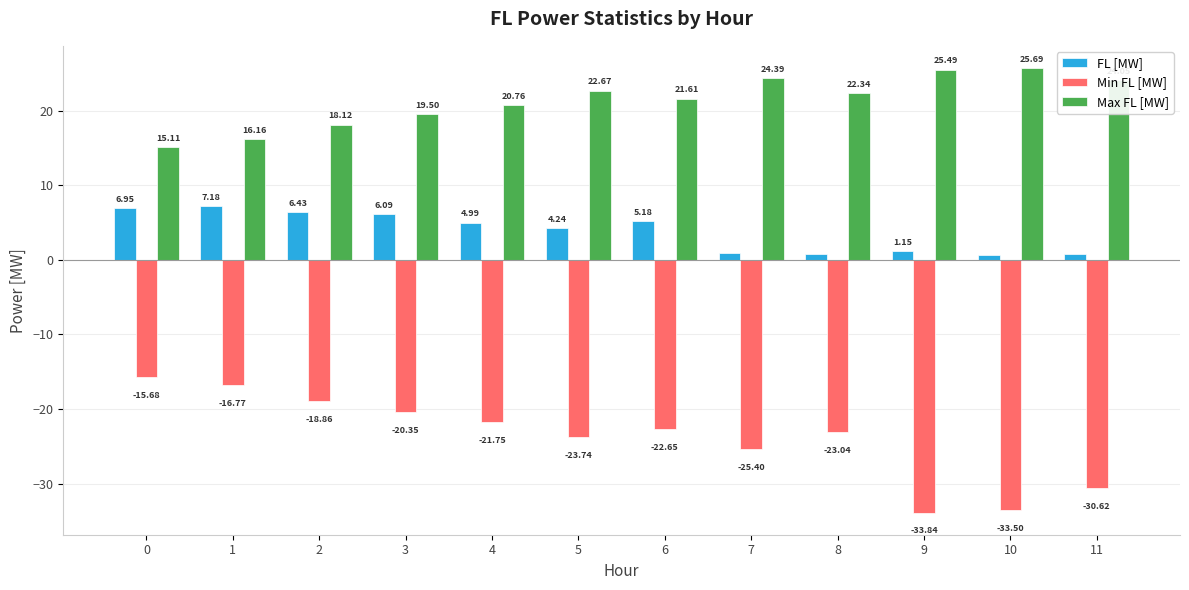

What is the total value across all series at 9?

-7.2